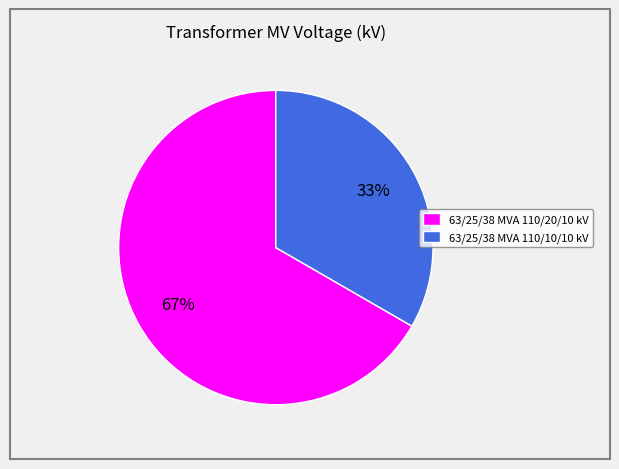

Rank the categories by value from highest to lowest.

63/25/38 MVA 110/20/10 kV, 63/25/38 MVA 110/10/10 kV